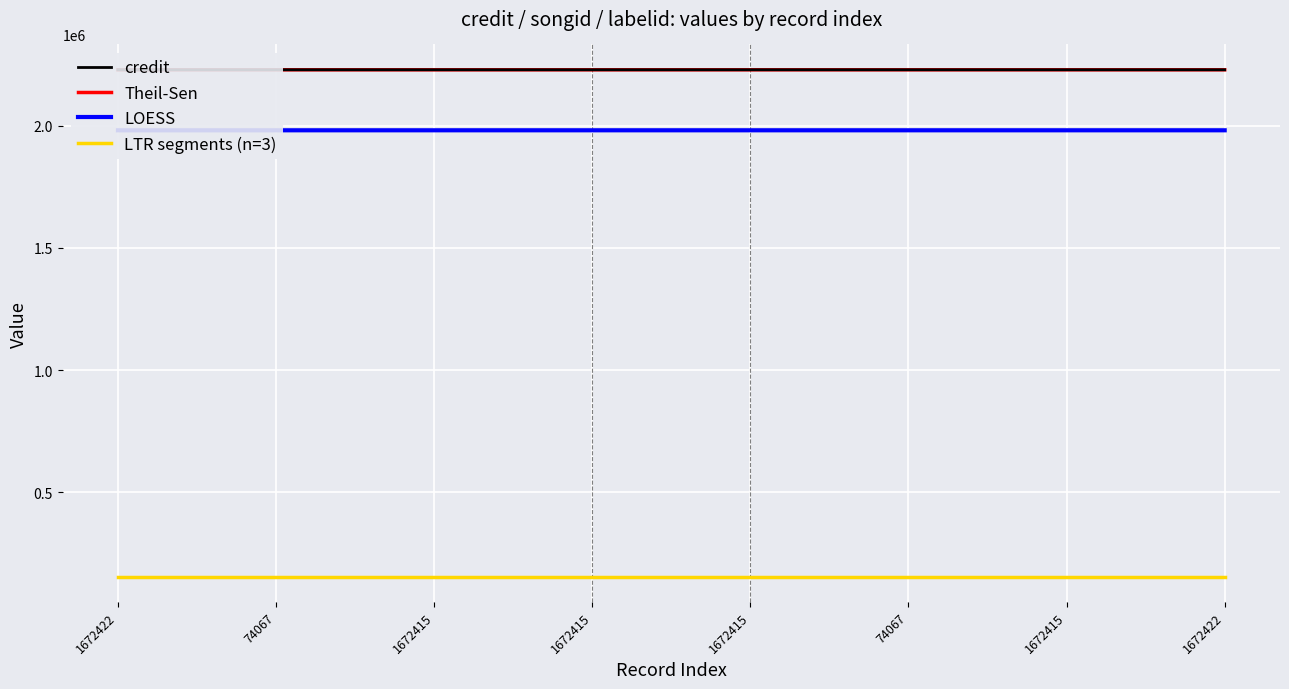

True or false: LOESS has more than 1 interior local peaks.

False